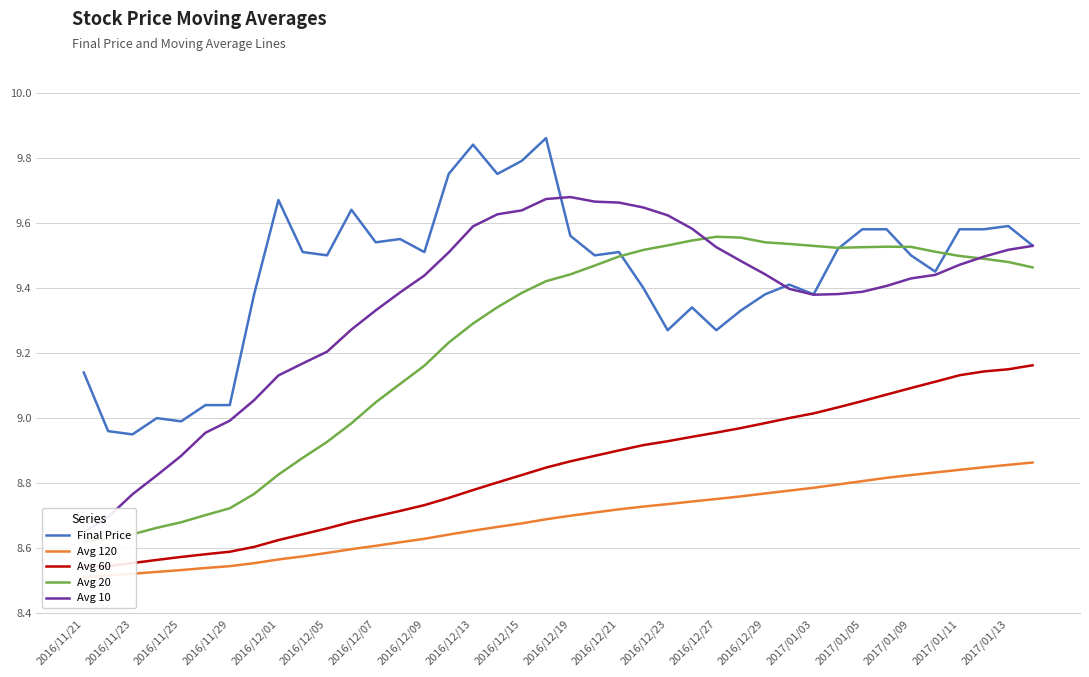

What is the approximate value of Avg 20 at 2016/12/23?

9.5